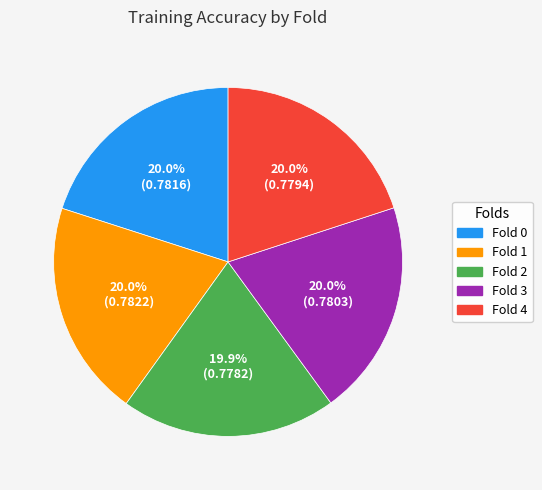

How many segments does this pie chart have?

5